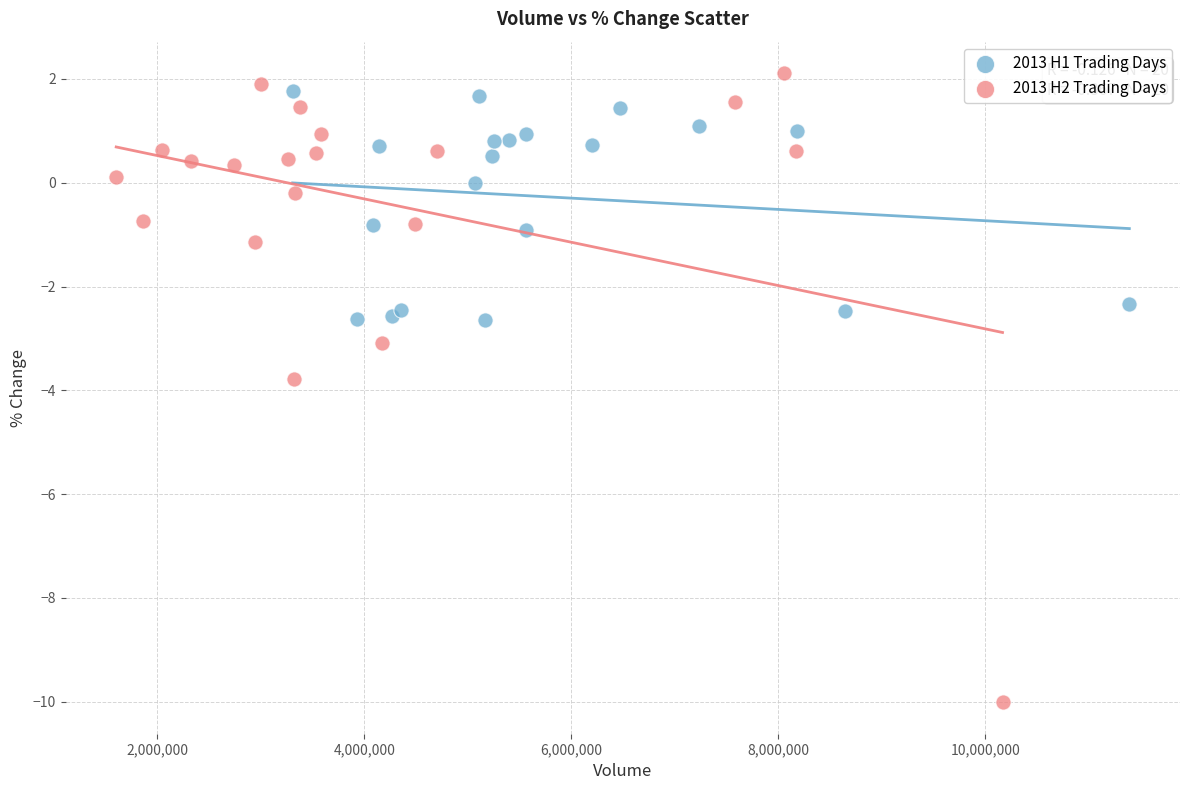

Which series reaches the minimum Y coordinate?

2013 H2 Trading Days